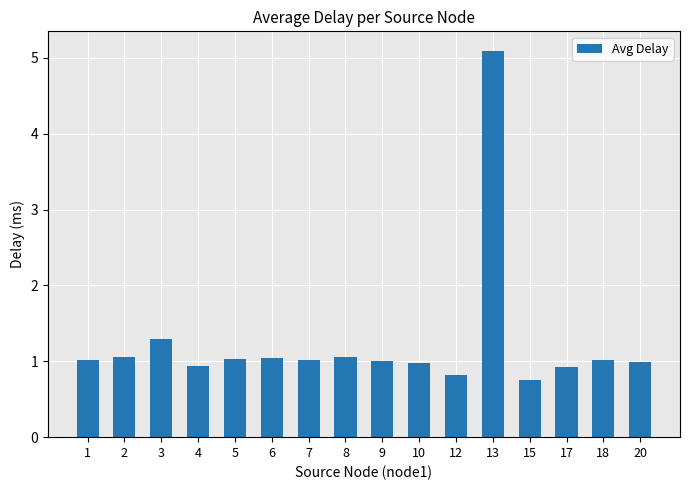

How many bars are there in total?

16